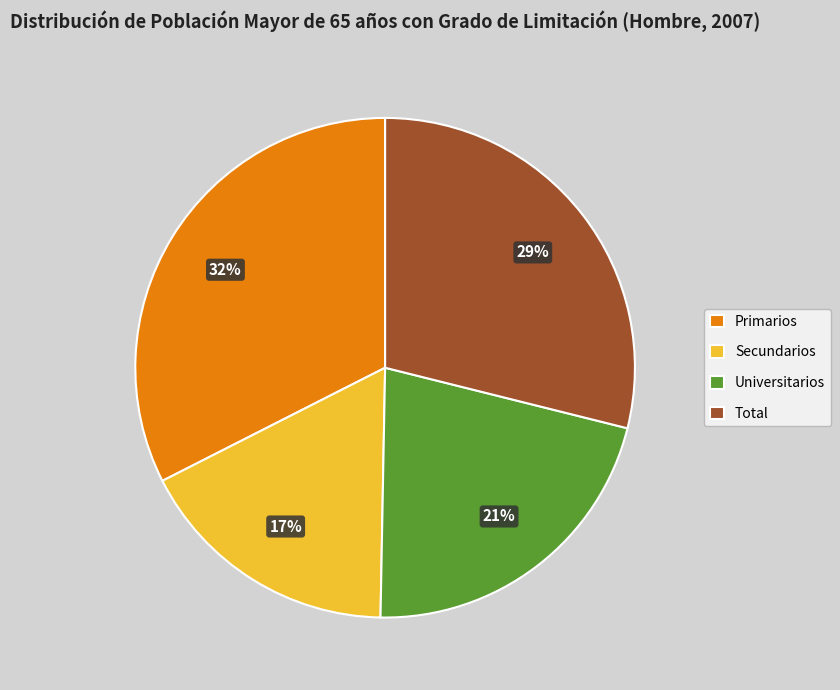

What percentage is the Total slice, to the nearest percent?

29%